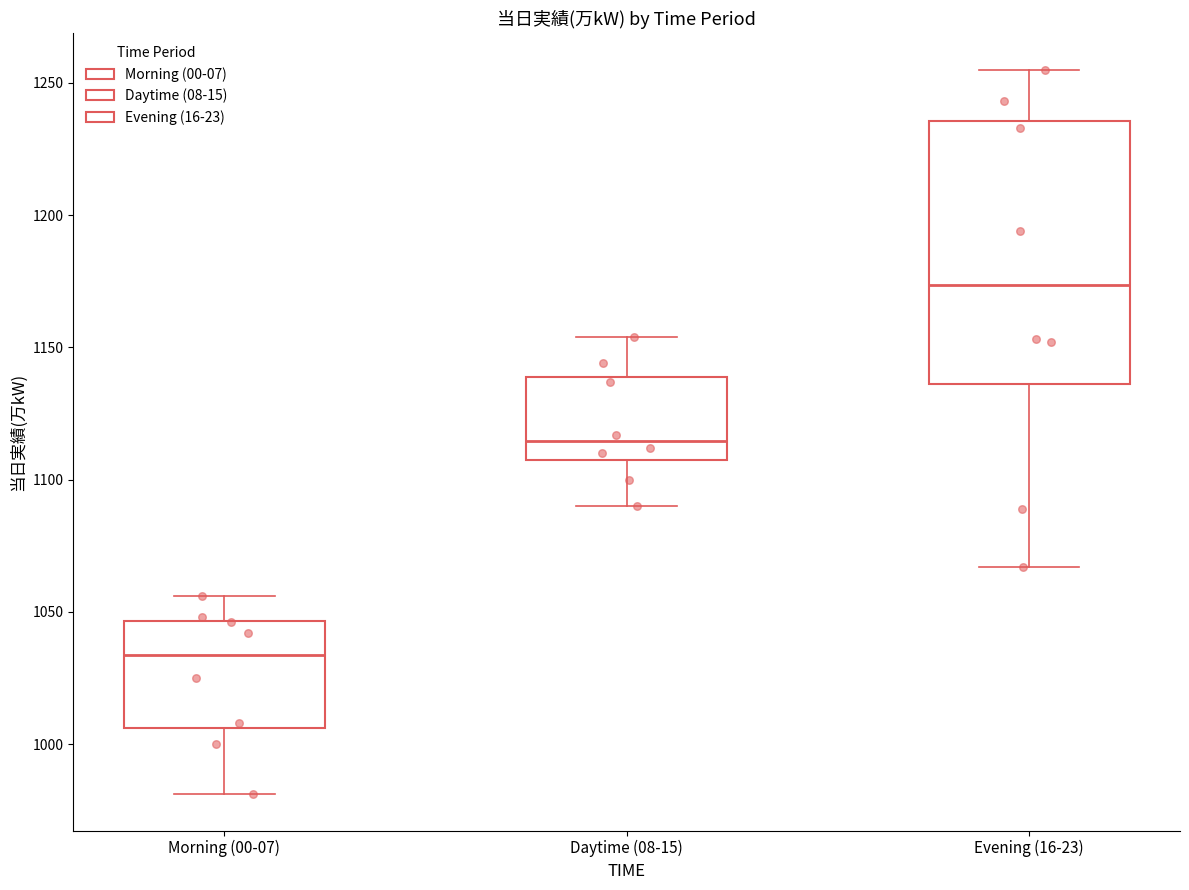

Which box is the tallest, from its lower edge to its upper edge?

Evening (16-23)